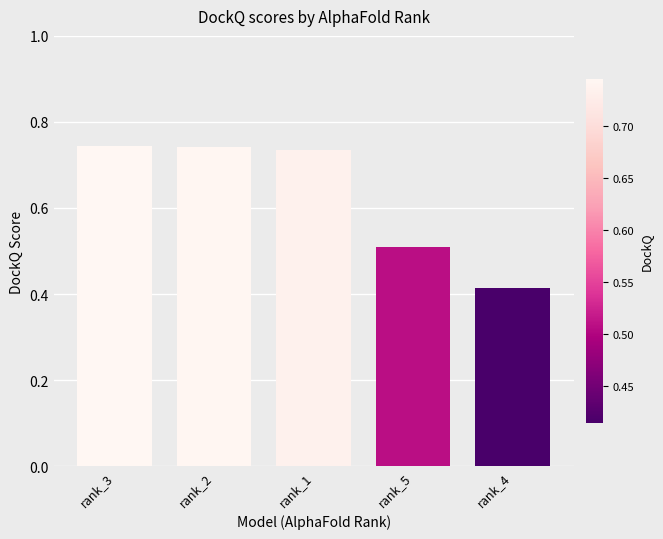

Count the number of categories in the chart.

5